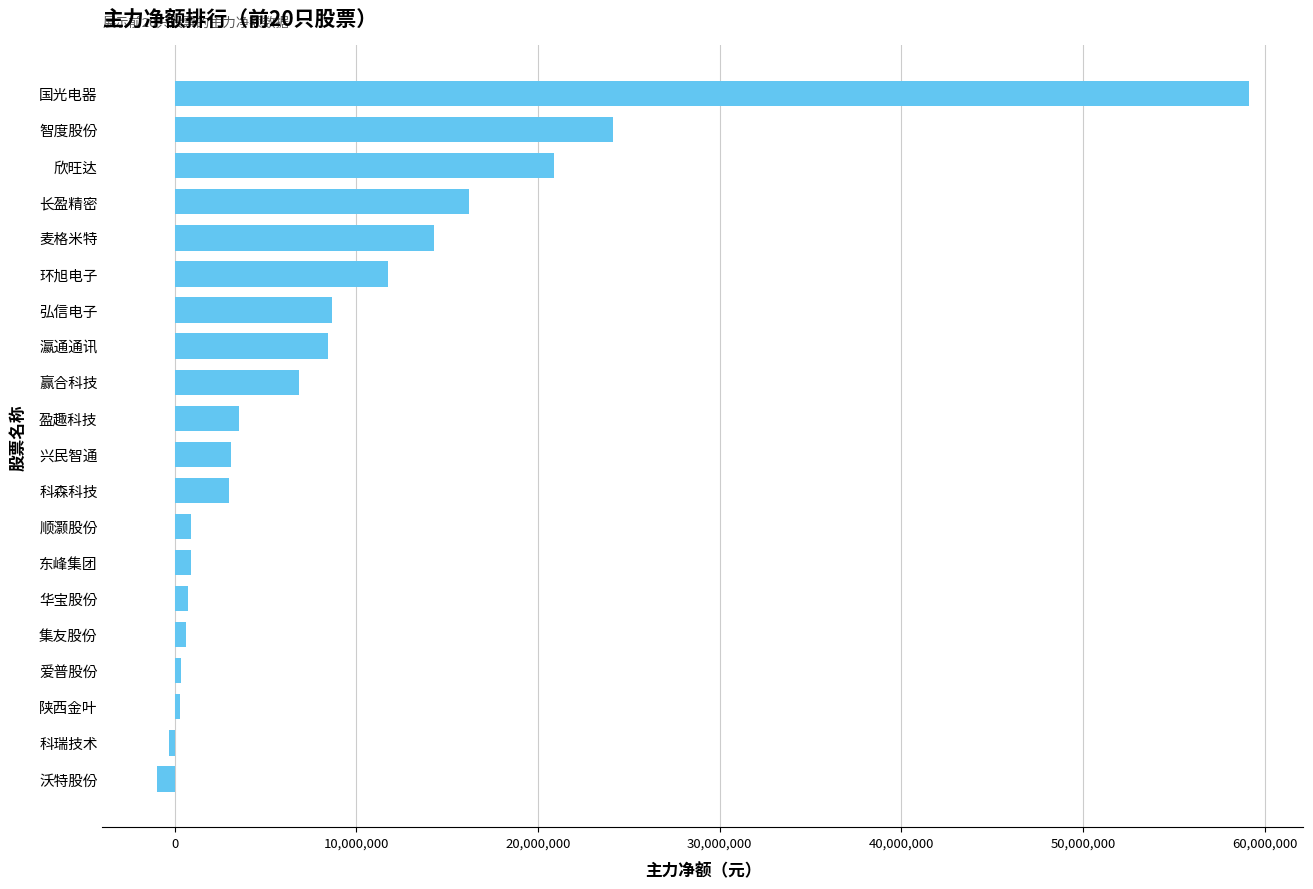

Which category has the highest value across all series?

国光电器